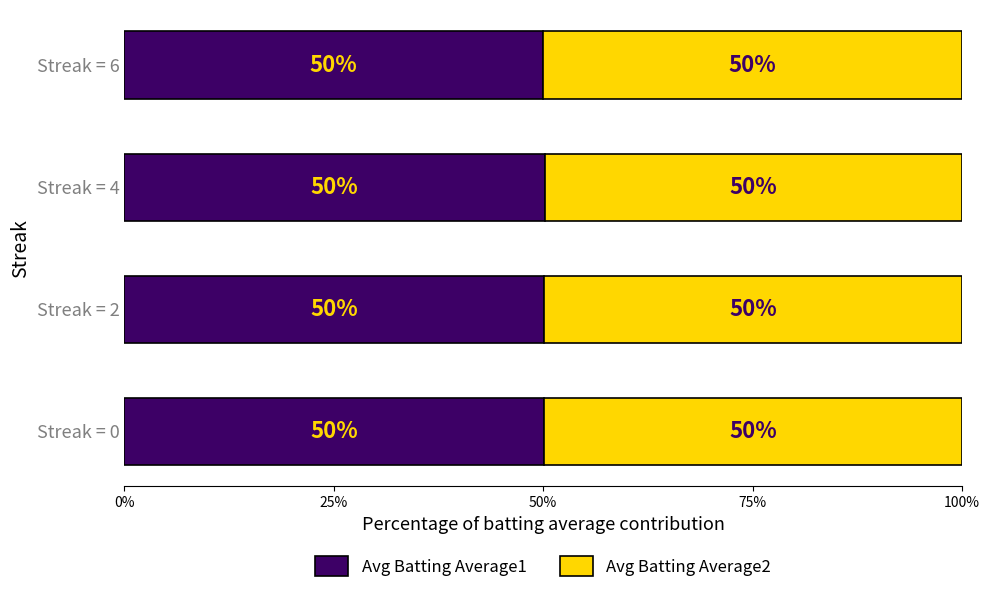

What are all the series names shown in the legend?

Avg Batting Average1, Avg Batting Average2